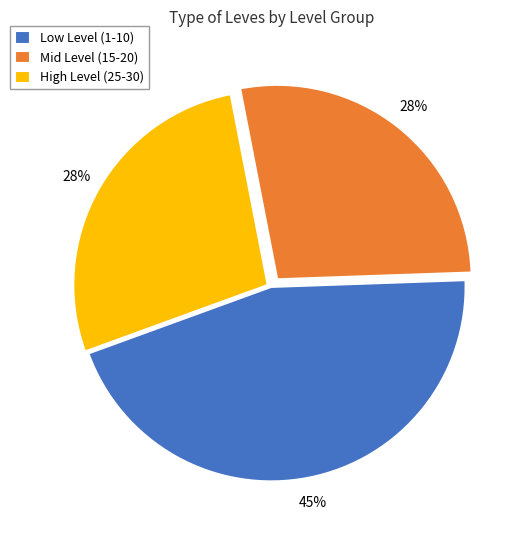

To the nearest percent, what portion does High Level (25-30) represent?

27%